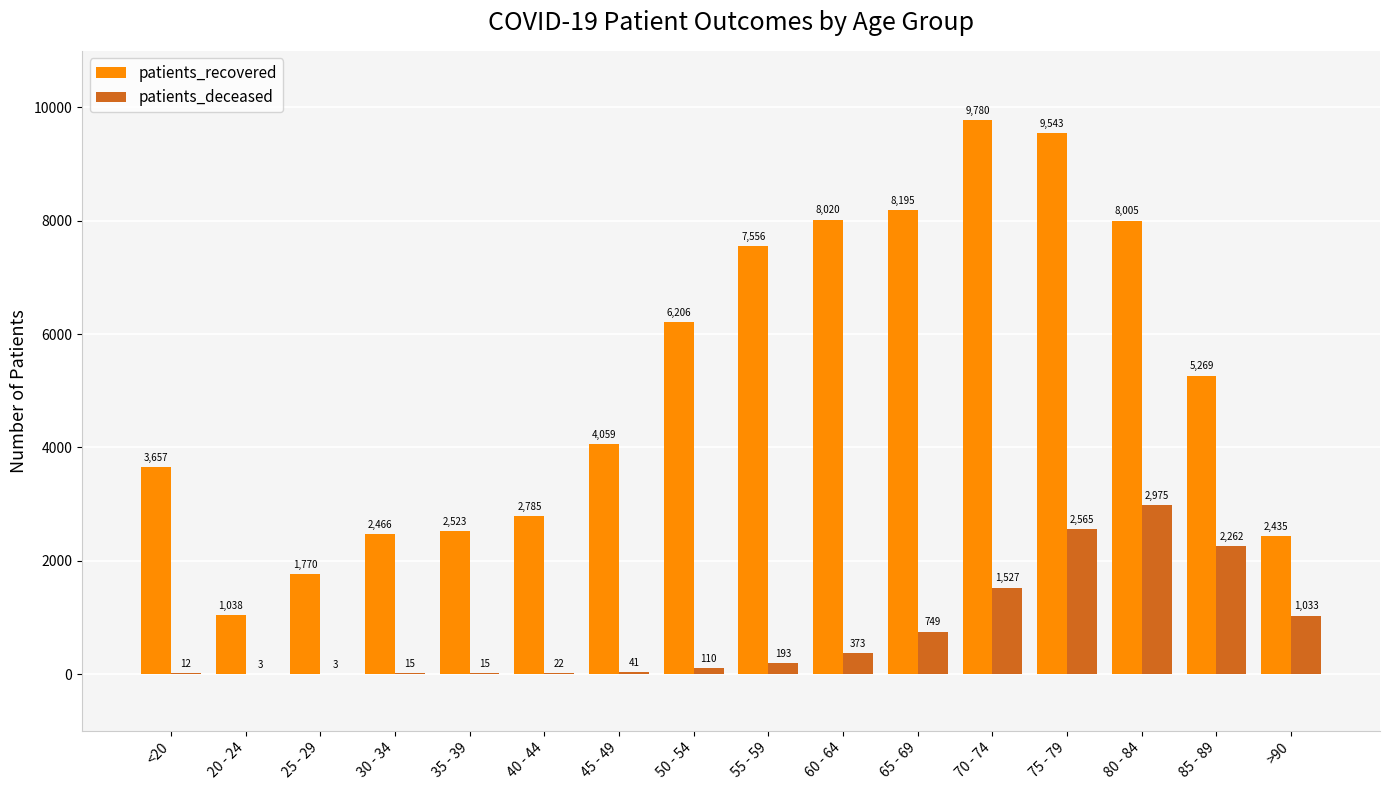

Which series changed the most between 60 - 64 and 85 - 89?

patients_recovered